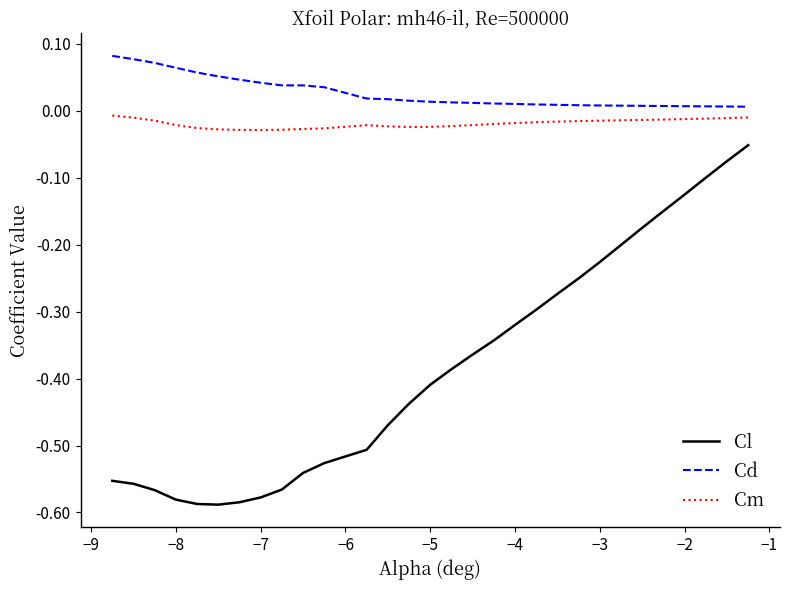

Which series has the largest total across all categories?

Cd